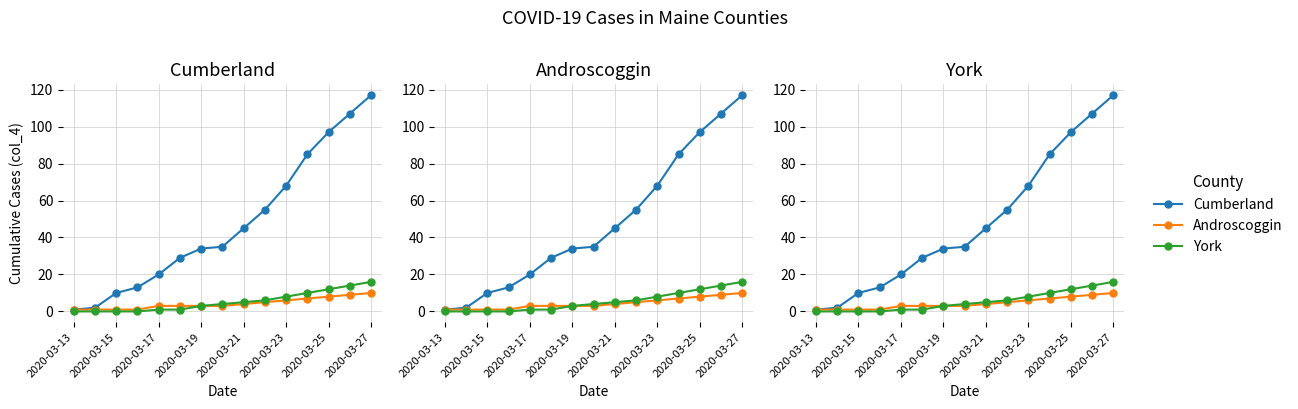

What is the spread (max minus min) of values at 2020-03-13?

1